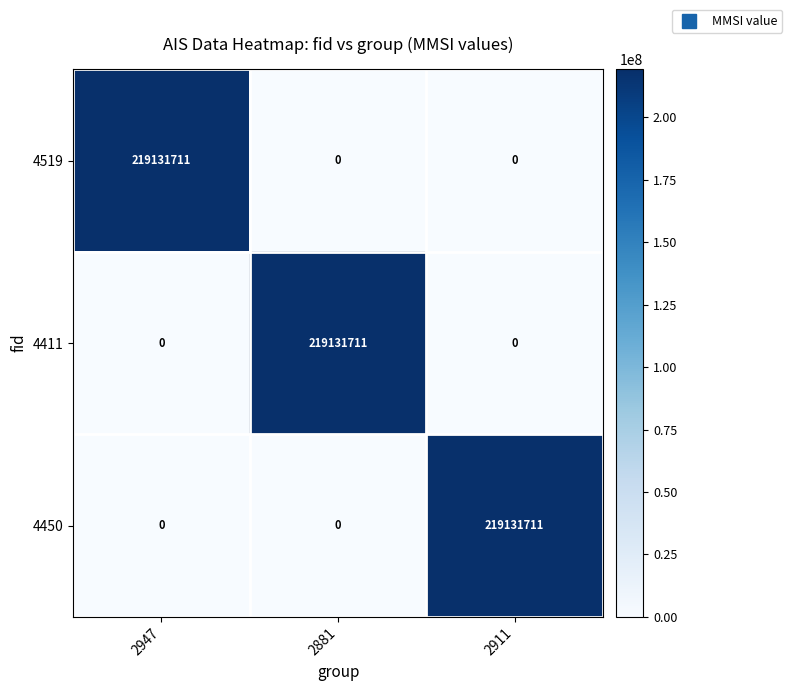

What is the spread (max minus min) of values at 2911?

219131711